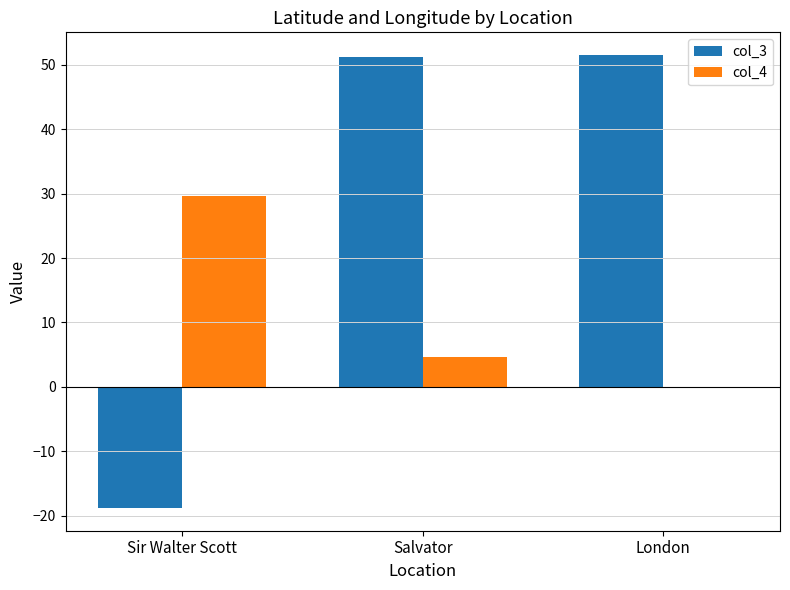

Is the value of col_3 at London greater than the value of col_4 at Salvator?

Yes